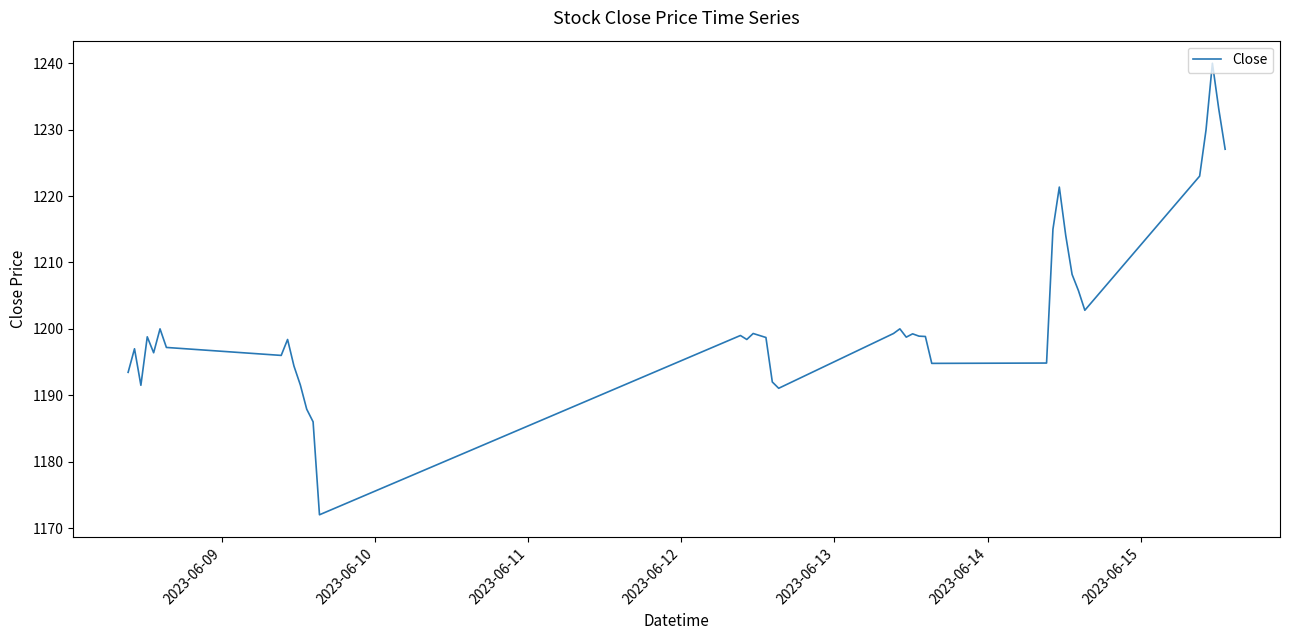

What is the greatest value displayed?

1240.0